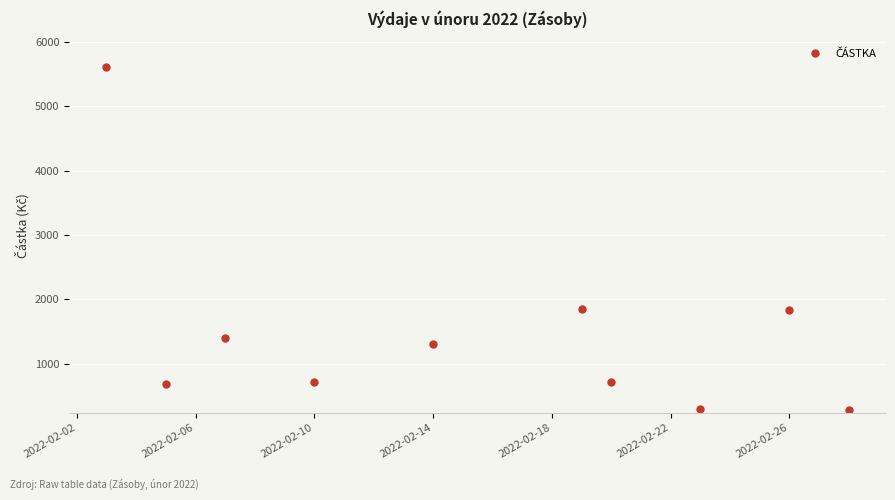

What is the difference between the second highest and second lowest values?

1551